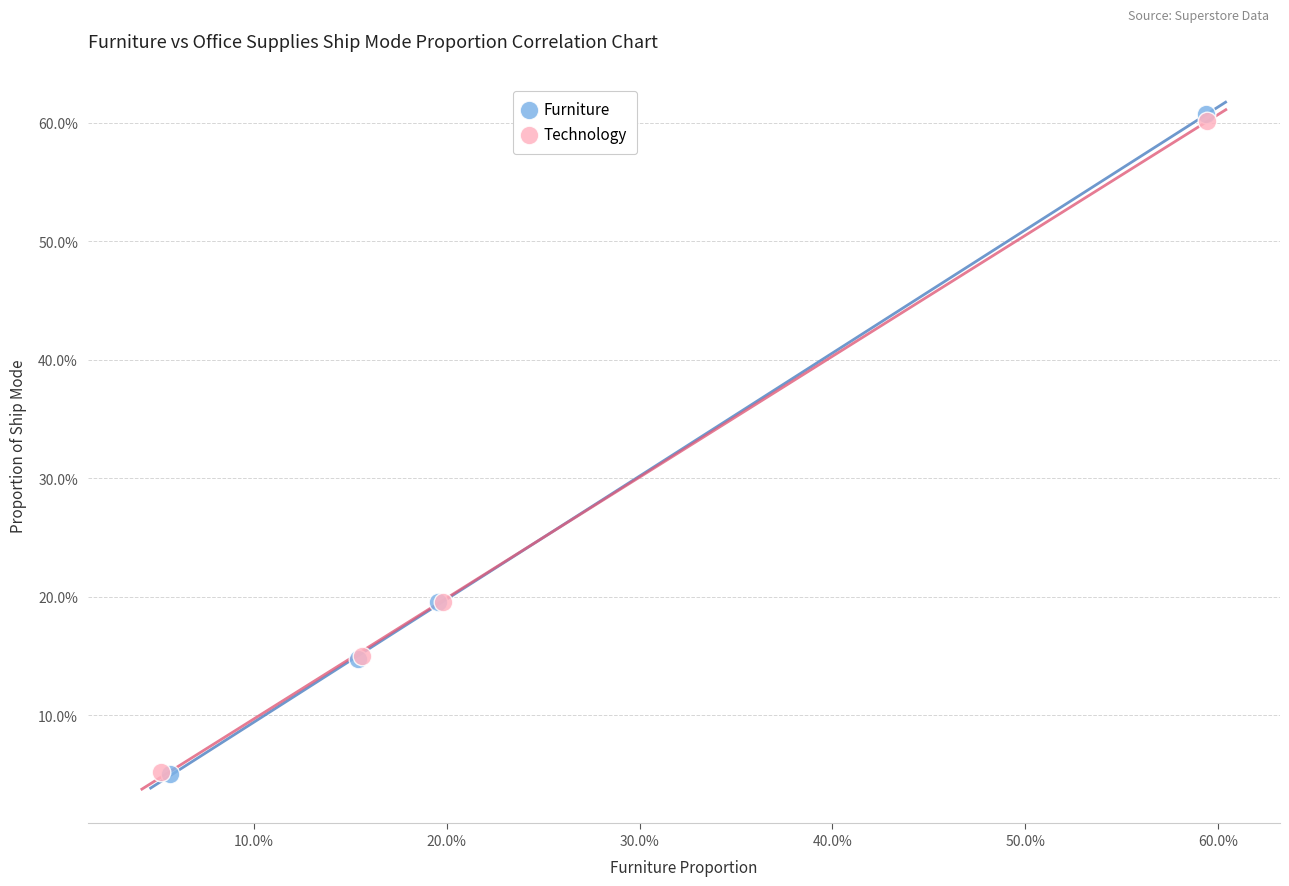

What are all the series names shown in the legend?

Furniture, Technology